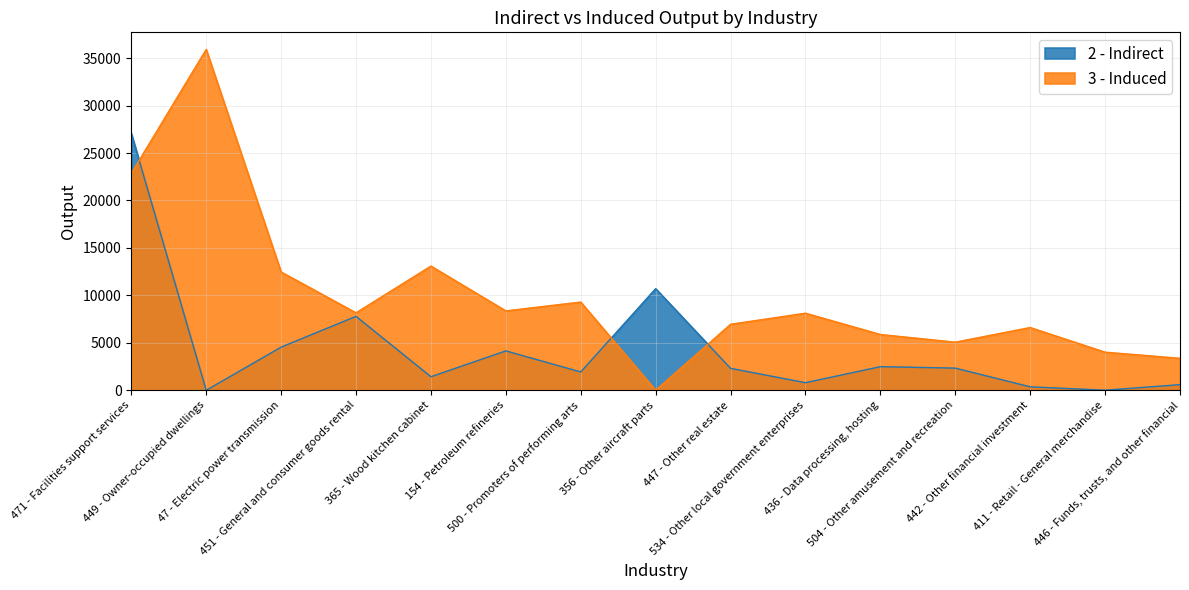

Which series has the largest range (max minus min)?

3 - Induced